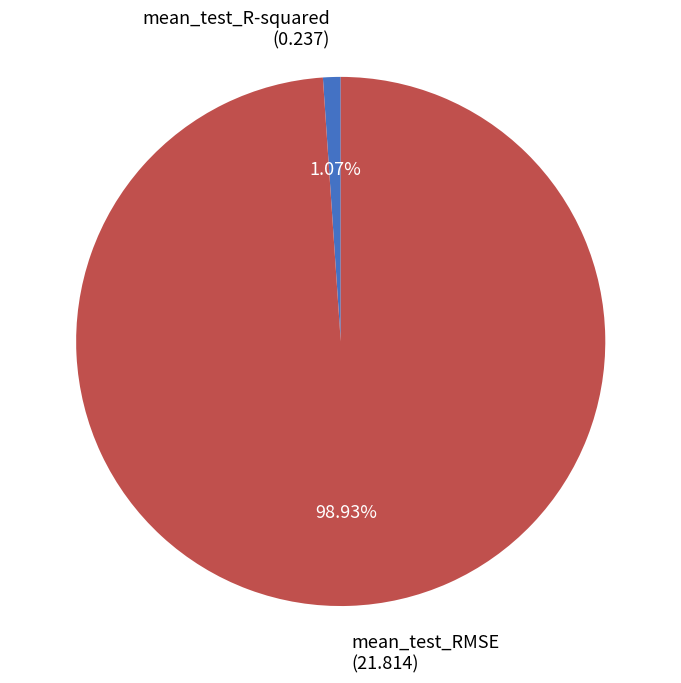

To the nearest percent, what is the difference between the mean_test_R-squared and mean_test_RMSE slice percentages?

98%